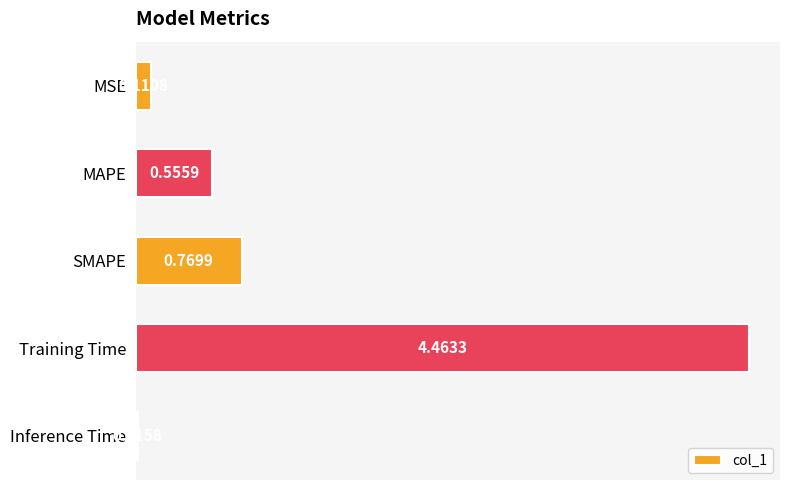

Between Training Time and MAPE, which is larger?

Training Time